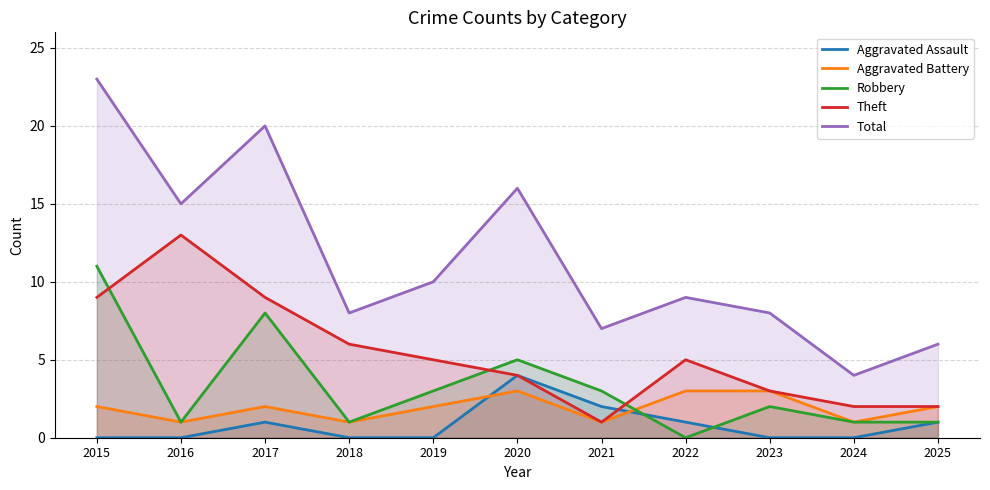

What is the value of the Theft point at the 3rd from the left?

9